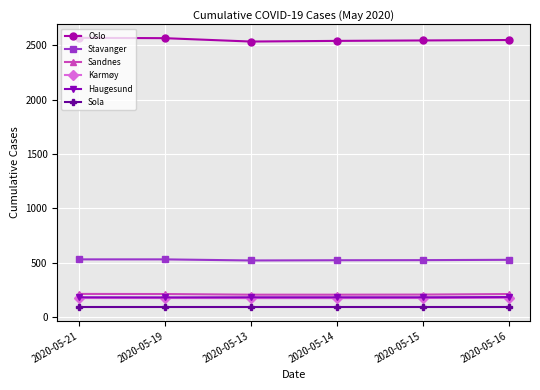

What is the label of the 2nd point from the right?

2020-05-15